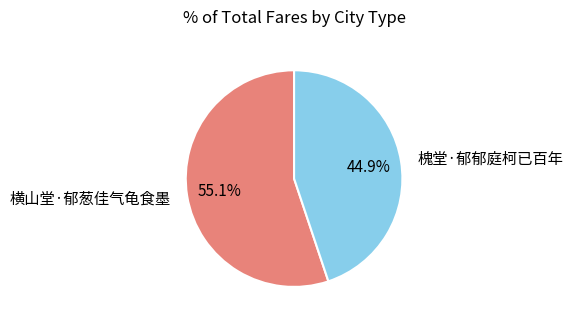

What is the smallest slice in the pie chart?

槐堂·郁郁庭柯已百年